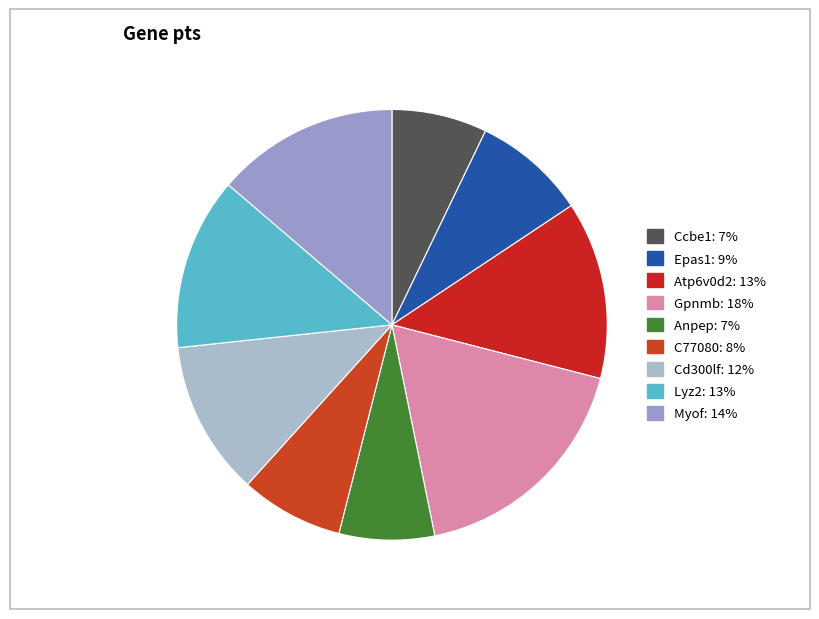

Is Atp6v0d2 the majority of the pie?

No